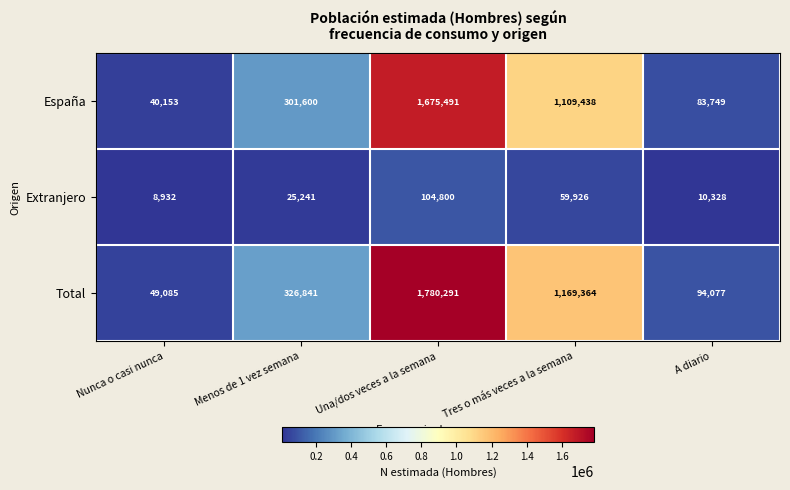

Rank the series at Menos de 1 vez semana from highest to lowest value.

Total, España, Extranjero